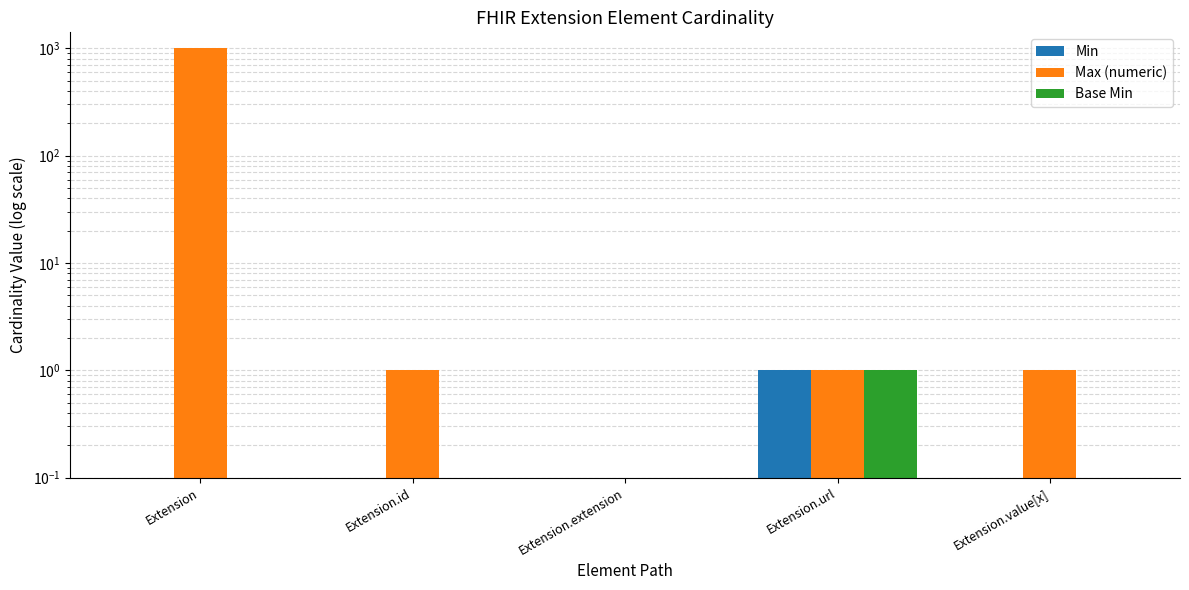

The Min series shows 0 at Extension.id. True or false?

True